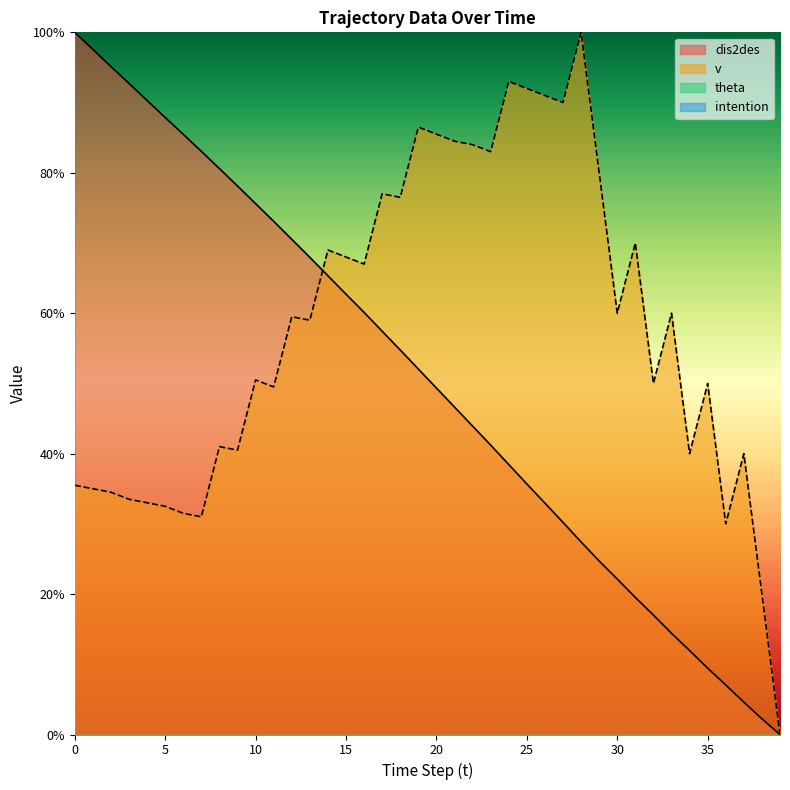

What is the sum of the dis2des values at 32 and 30?

39.2